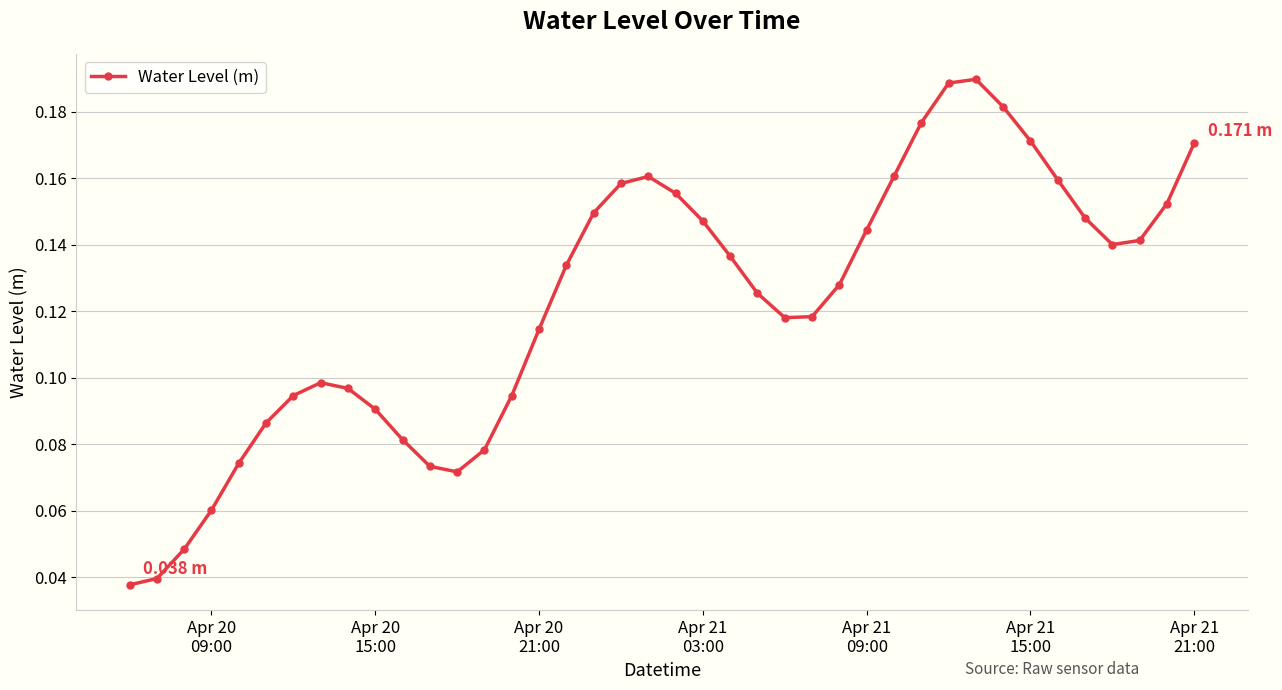

True or false: there are more than 2 points higher than both neighbors.

True